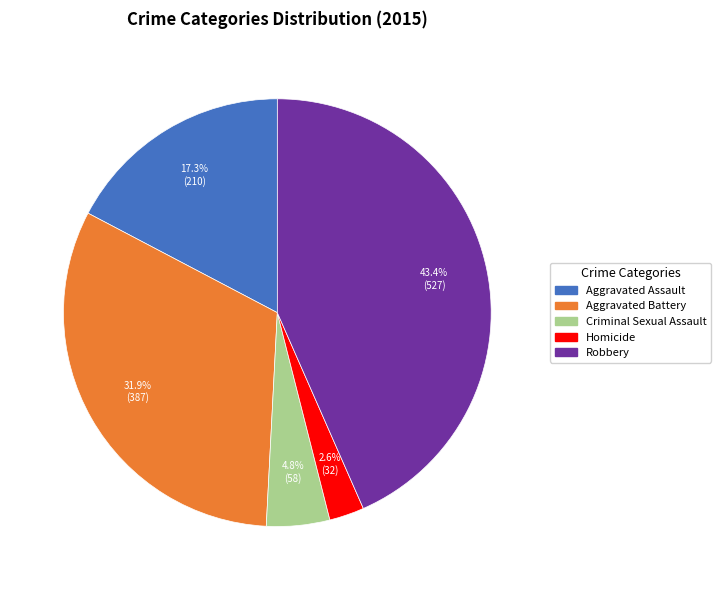

To the nearest percent, what percentage of the pie is Robbery?

43%